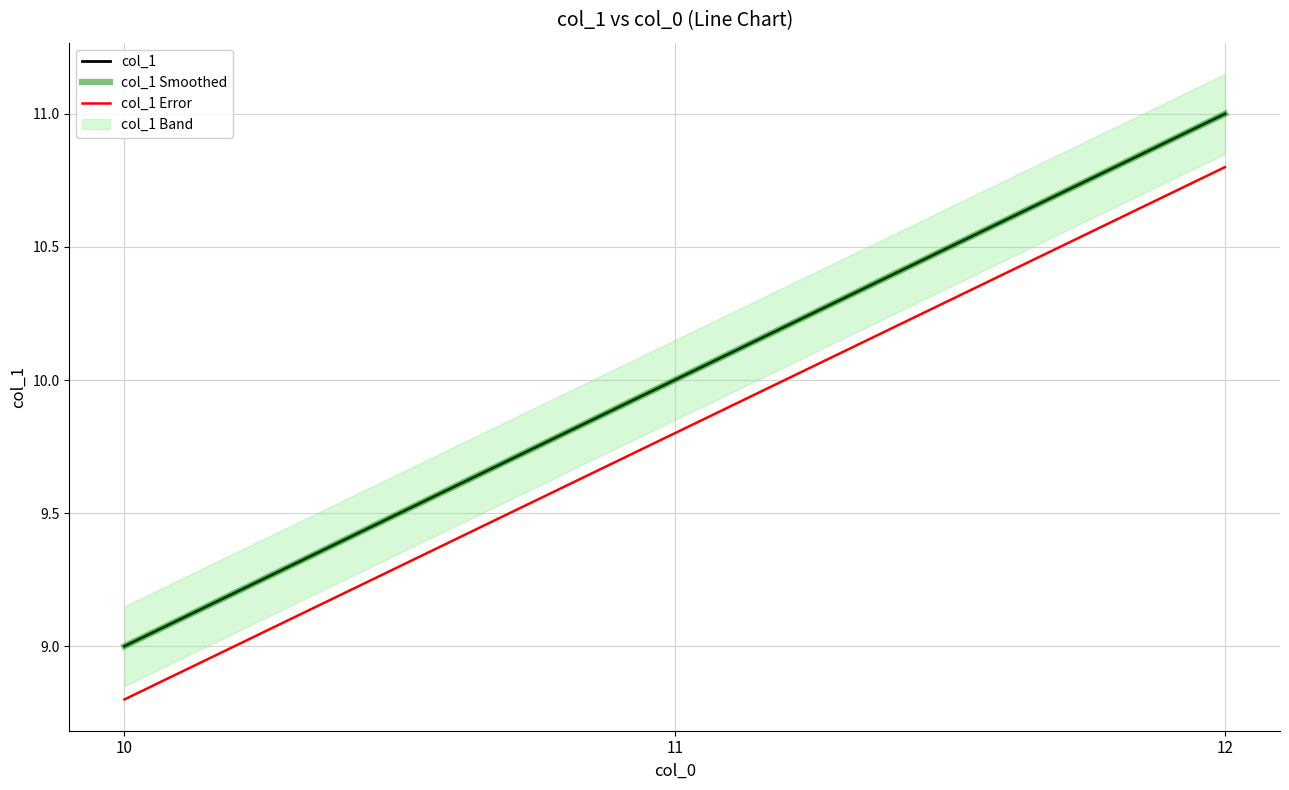

Rank the series by their maximum value, from lowest to highest.

col_1 Error, col_1, col_1 Smoothed